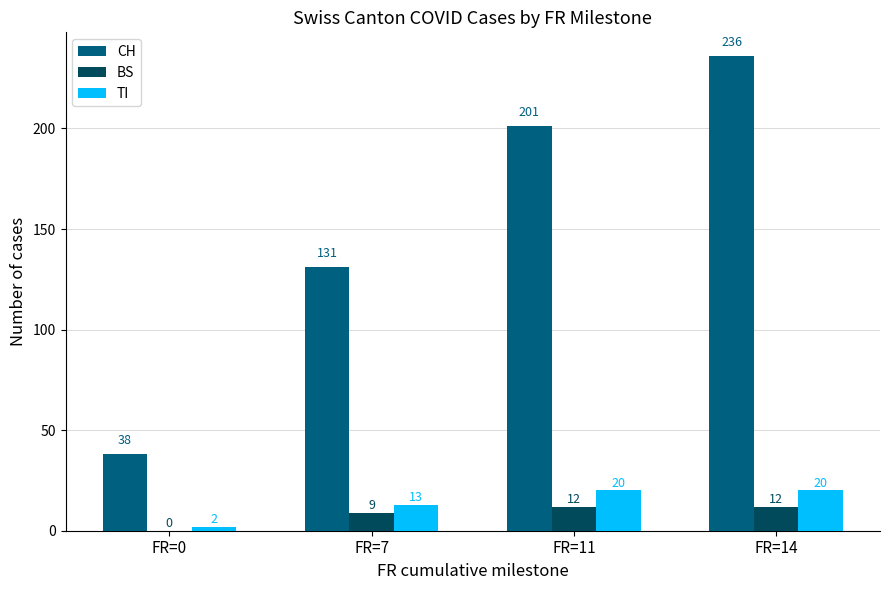

How many groups of bars are there?

4